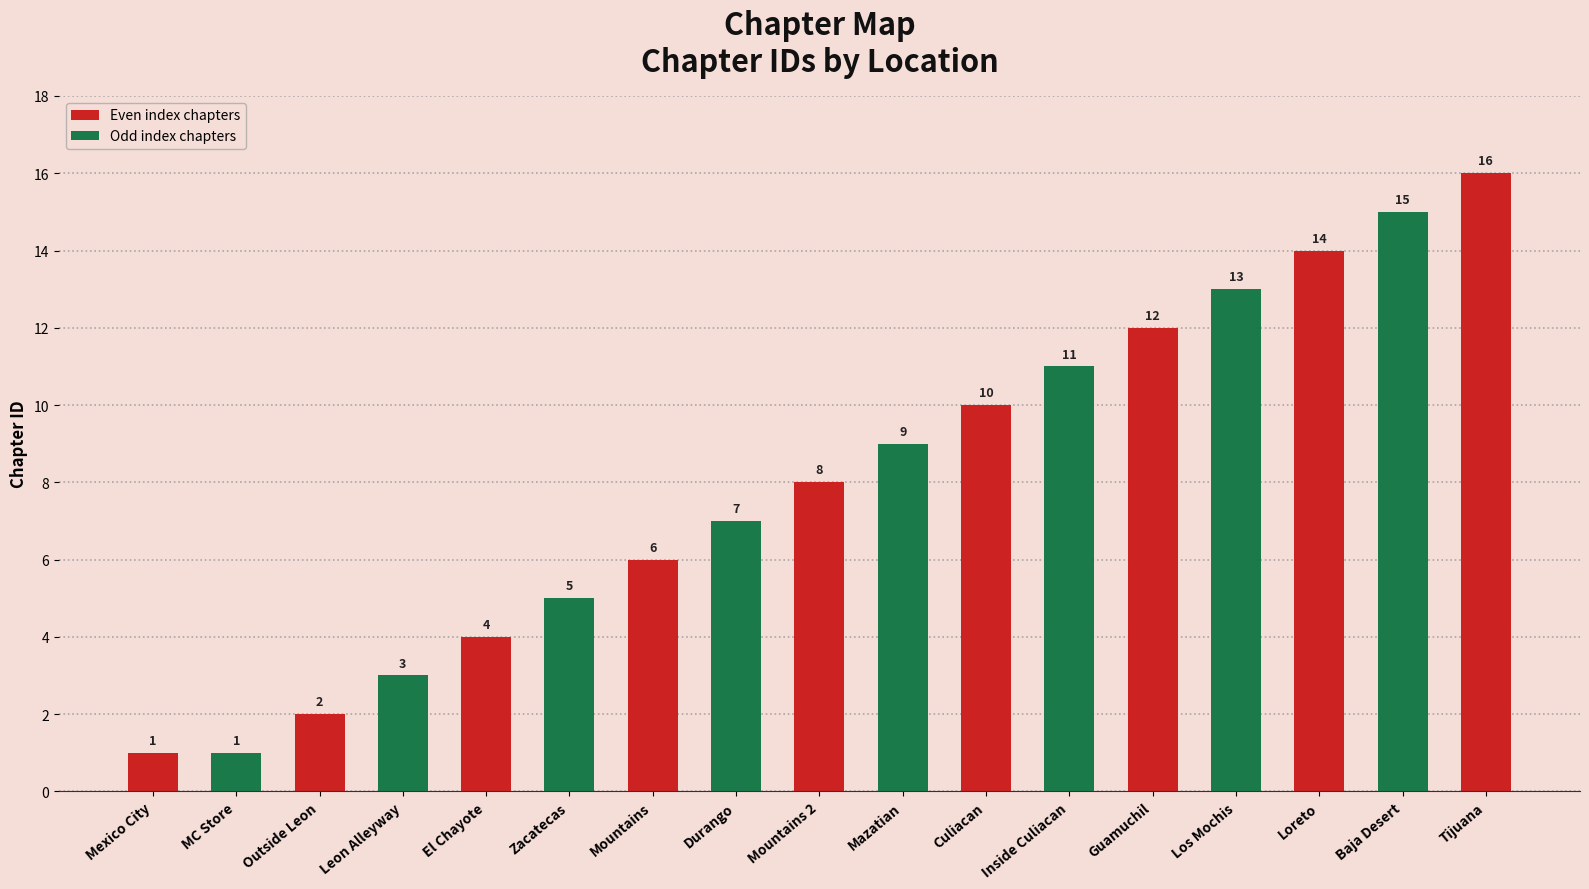

What is the sum of all values?

137